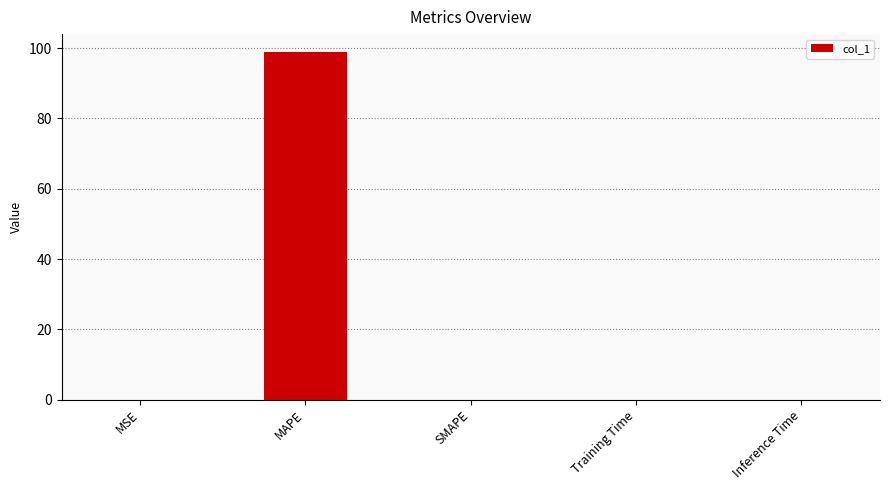

What is the average value?

19.8